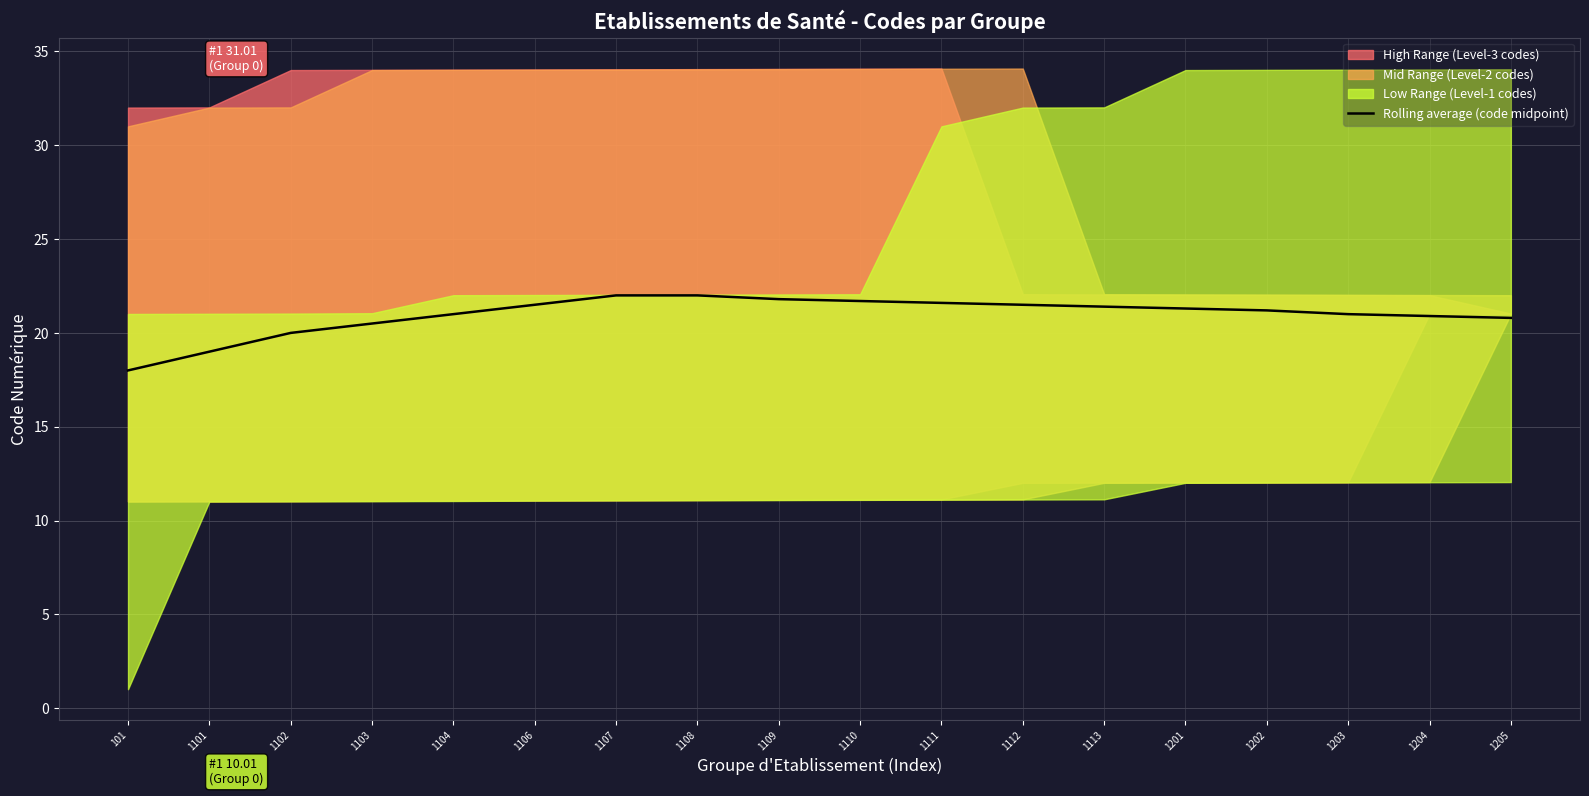

What is the sum of all values?

377.2